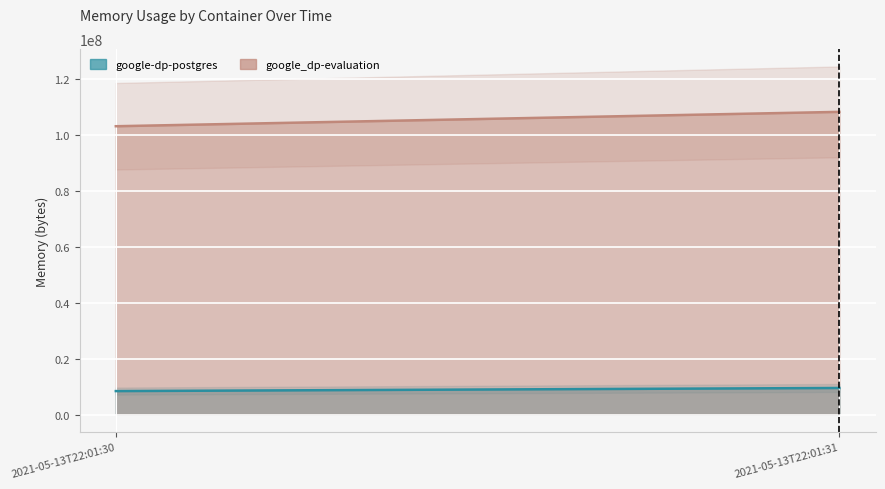

What is the sum of all google_dp-evaluation values?

211238912